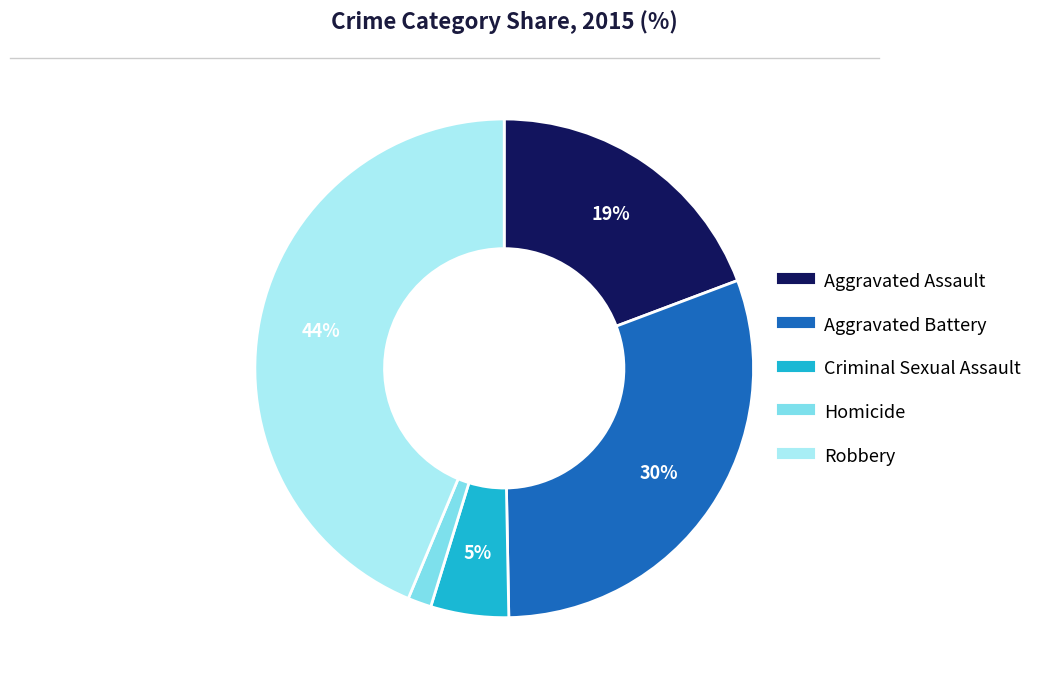

Which category has the biggest portion of the pie?

Robbery